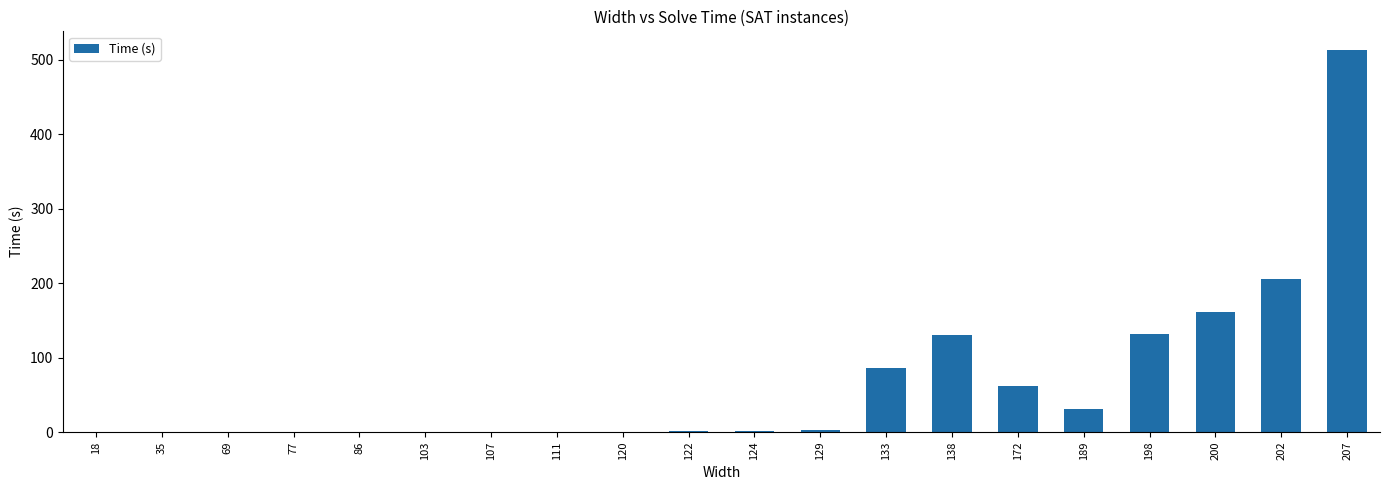

Which label corresponds to the largest value in the chart?

207